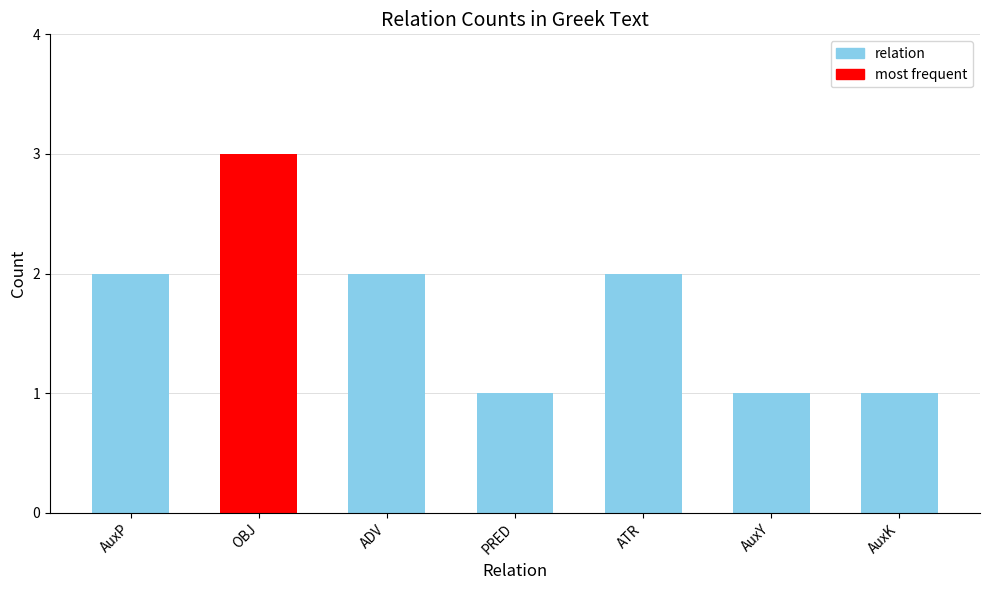

Is it true that the value at OBJ is 3?

True